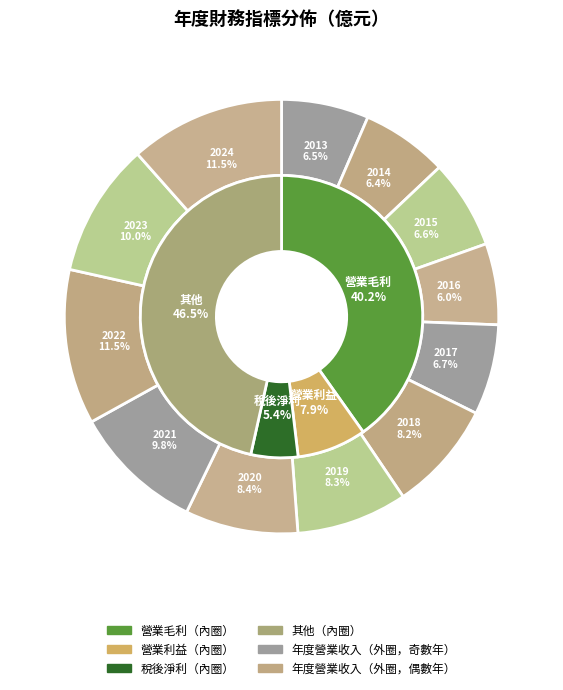

To the nearest percent, what portion does 2023 represent?

10%